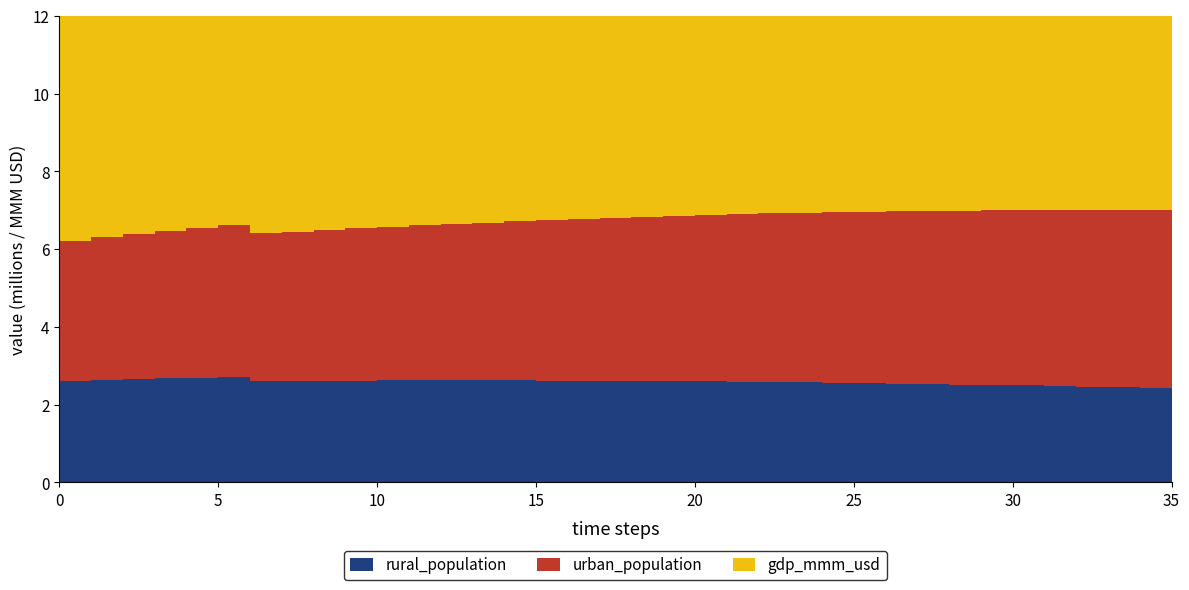

Reading right to left, what are all the values shown in this chart?

rural_population: 2419435.0	2434444.0	2449452.9	2464461.9	2479470.9	2494479.9	2506552.4	2518624.8	2530697.3	2542769.8	2554842.3	2563568.5	2572294.7	2581020.9	2589747.1	2598473.3	2603217.1	2607961.0	2612704.8	2617448.7	2622192.6	2622965.7	2623738.8	2624511.8	2625284.9	2626058.0	2622667.9	2619277.8	2615887.7	2612497.5	2715272.2	2699365.4	2681760.9	2662543.4	2641993.8	2620292.7
urban_population: 4594233.2	4578750.3	4563267.5	4547784.6	4532301.8	4516818.9	4496290.4	4475762.0	4455233.5	4434705.0	4414176.5	4388612.9	4363049.4	4337485.8	4311922.2	4286358.6	4255458.5	4224558.4	4193658.2	4162758.1	4131858.0	4096396.7	4060935.3	4025474.0	3990012.7	3954551.4	3914927.6	3875303.8	3835680.0	3796056.1	3909281.8	3846137.6	3783741.1	3722299.6	3661976.2	3602941.3
gdp_mmm_usd: 55.8	53.7	51.6	49.5	47.4	45.3	43.5	41.7	39.9	38.1	36.3	34.7	33.2	31.6	30.1	28.6	27.3	26.0	24.8	23.5	22.3	21.2	20.2	19.2	18.2	17.1	17.0	16.8	16.7	16.5	16.4	16.4	16.5	16.5	16.6	16.6